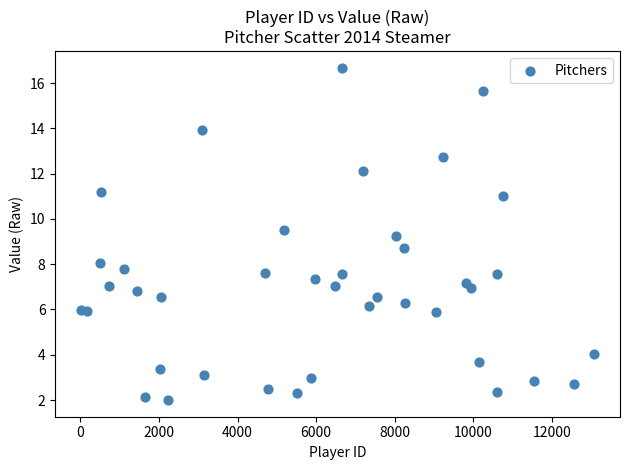

What is the range of Y values (max minus min)?

14.7